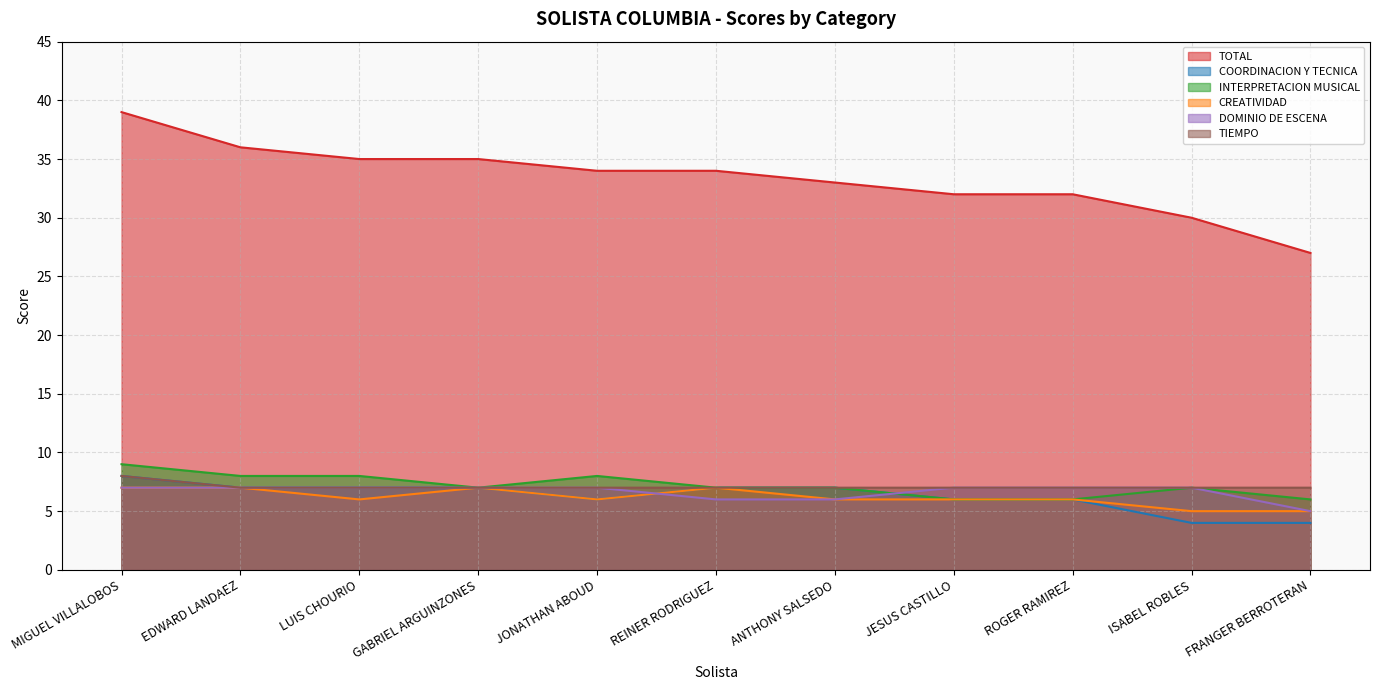

What is the difference between the COORDINACION Y TECNICA values at ISABEL ROBLES and EDWARD LANDAEZ?

3